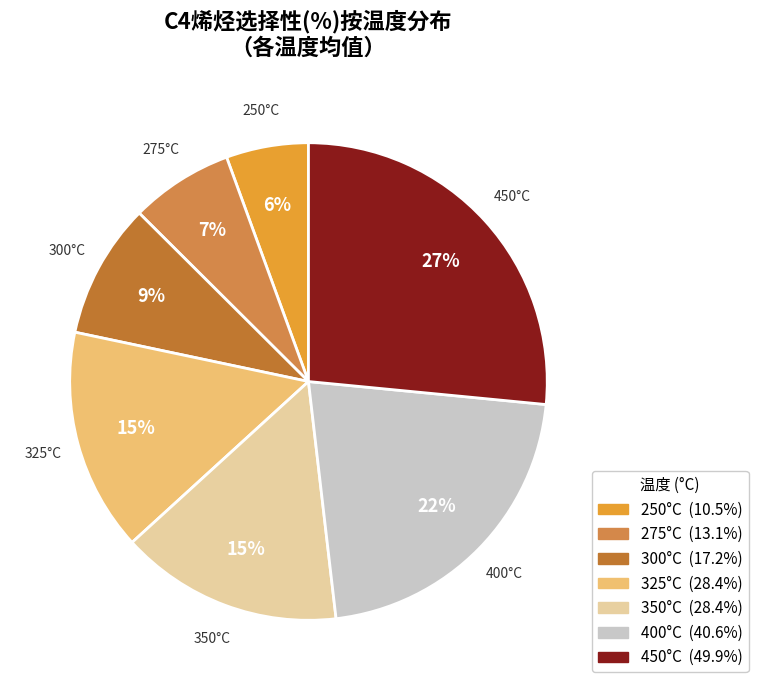

Count the number of slices in the pie.

7